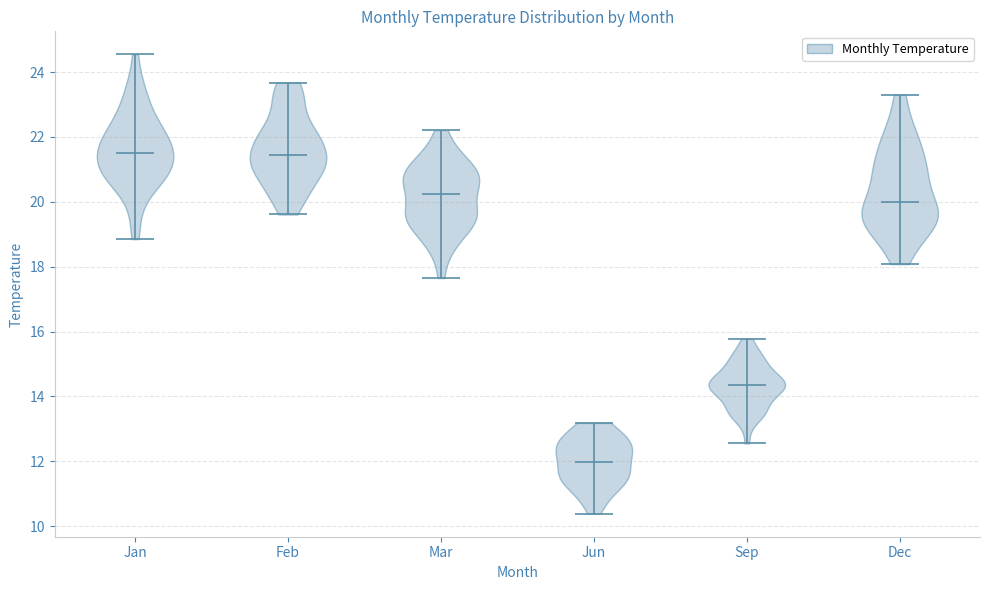

What is the highest point the violin for Sep reaches on the y-axis? The values are not printed on the chart, so give them approximately, as read against the axis.

15.8